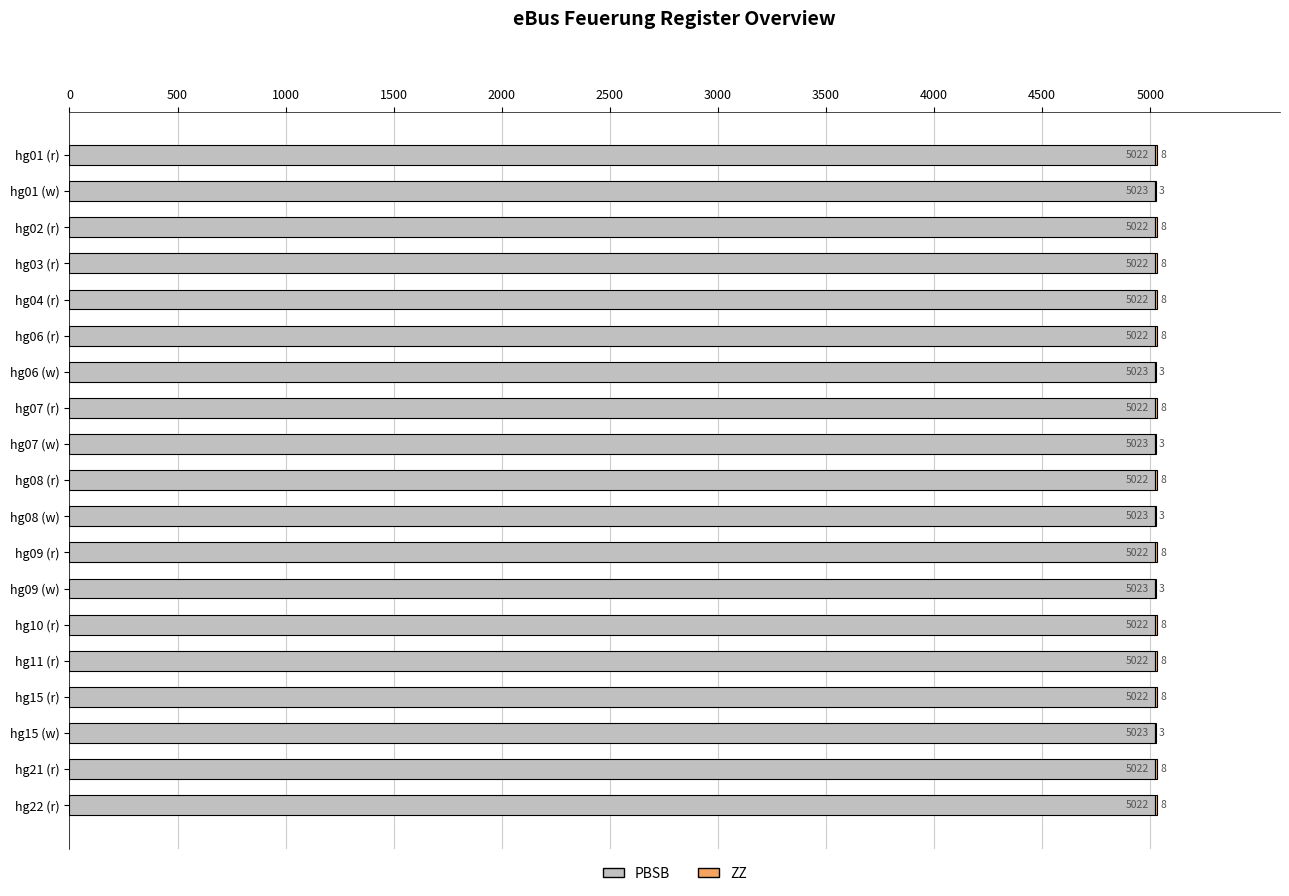

What is the total value across all series at hg08 (r)?

5030